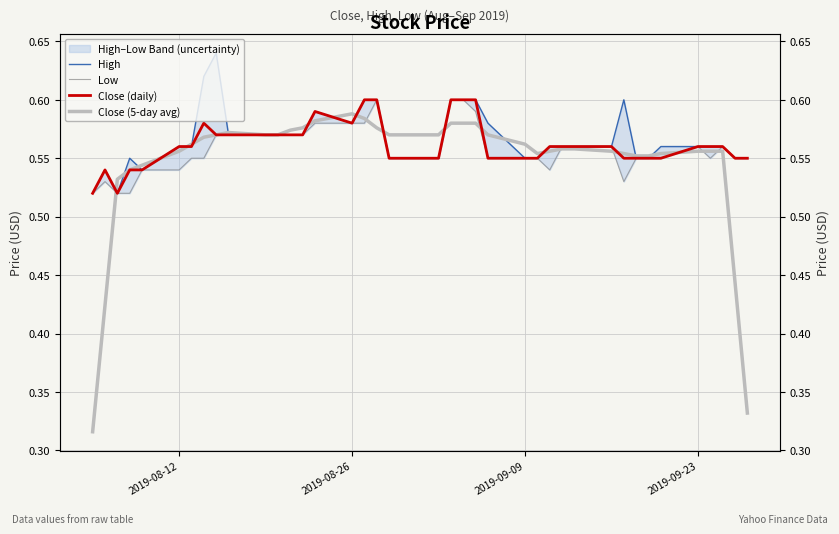

True or false: Low has a value of 0.2 at 2019-09-23.

False